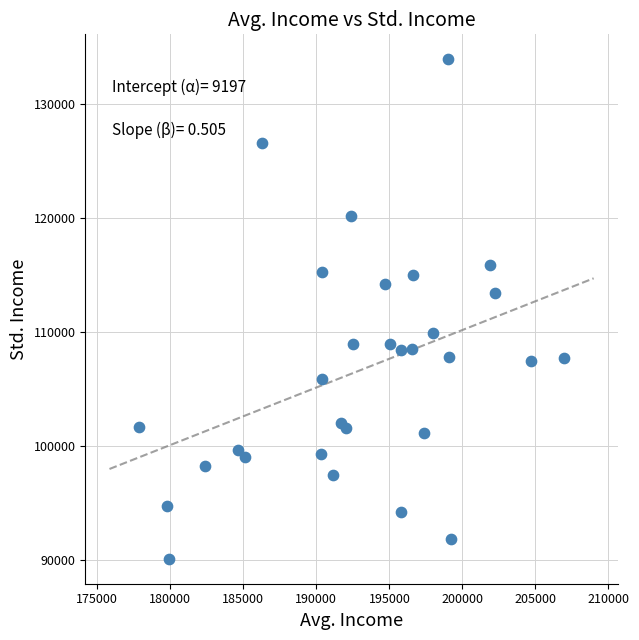

What is the range of Y values (max minus min)?

43821.2